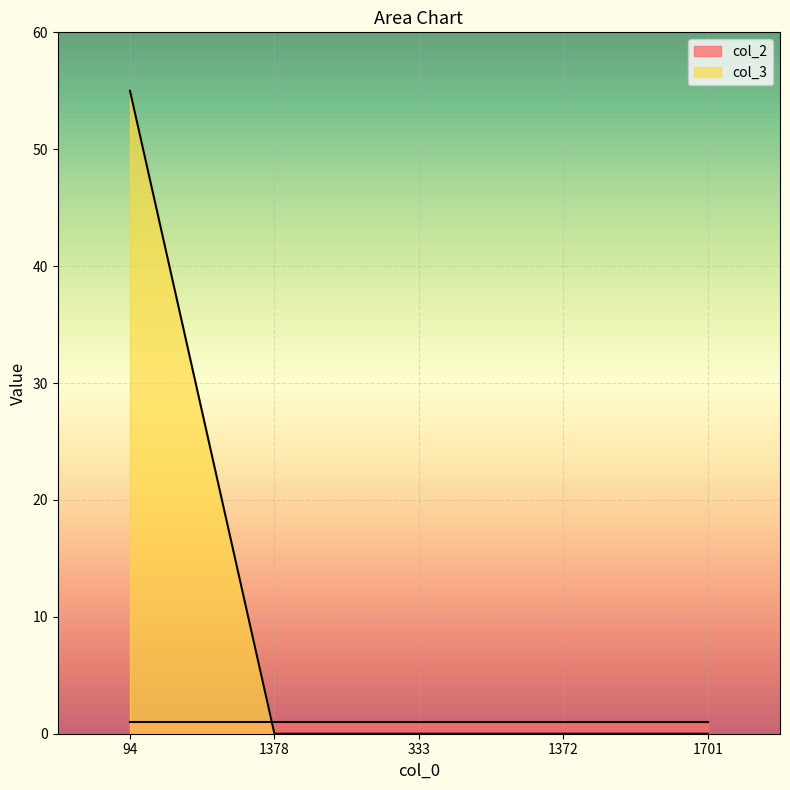

Rank the categories by value from highest to lowest.

94, 1378, 333, 1372, 1701